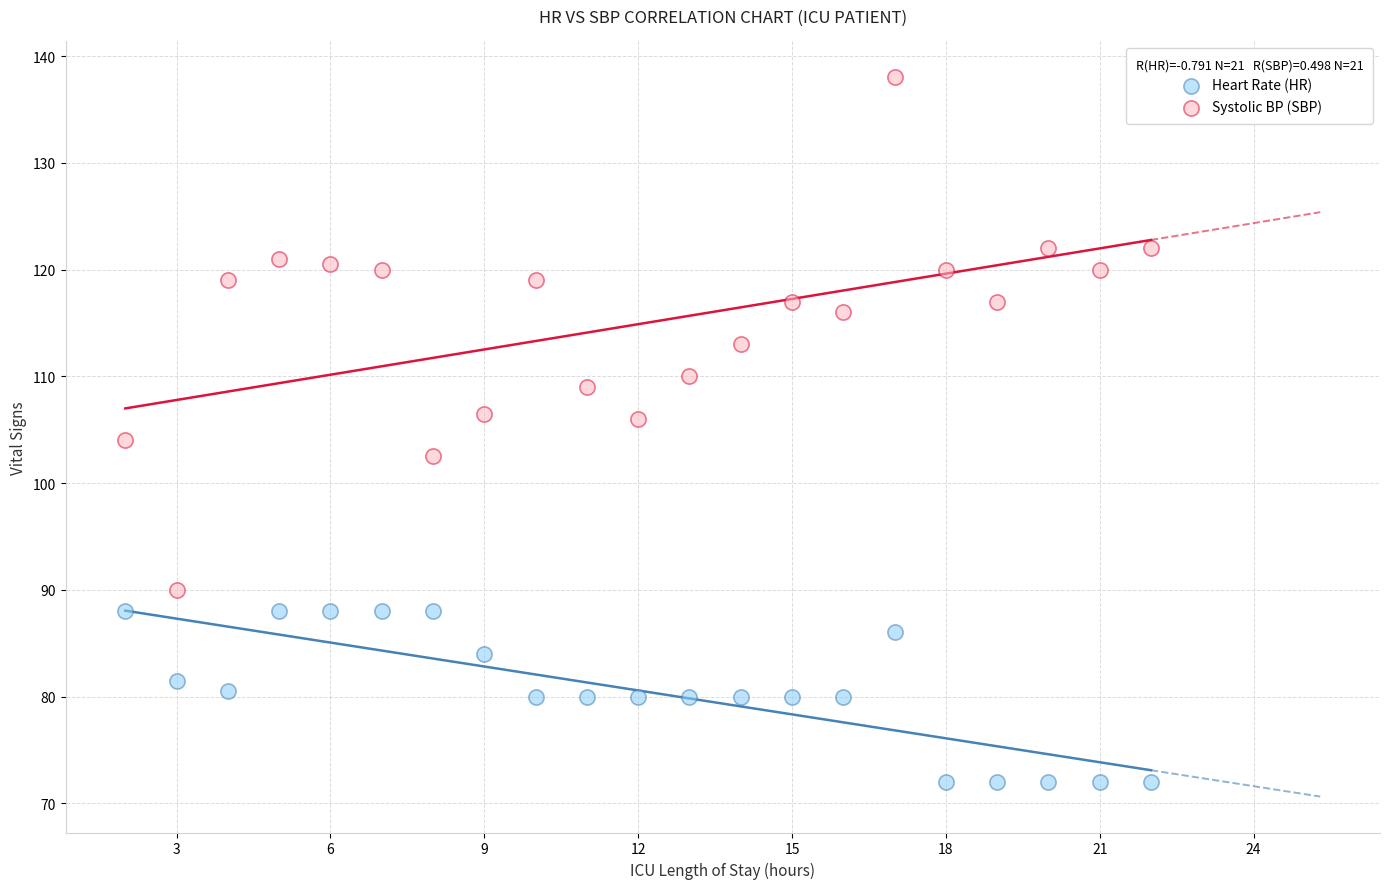

Which series has the widest spread of Y values?

Systolic BP (SBP)